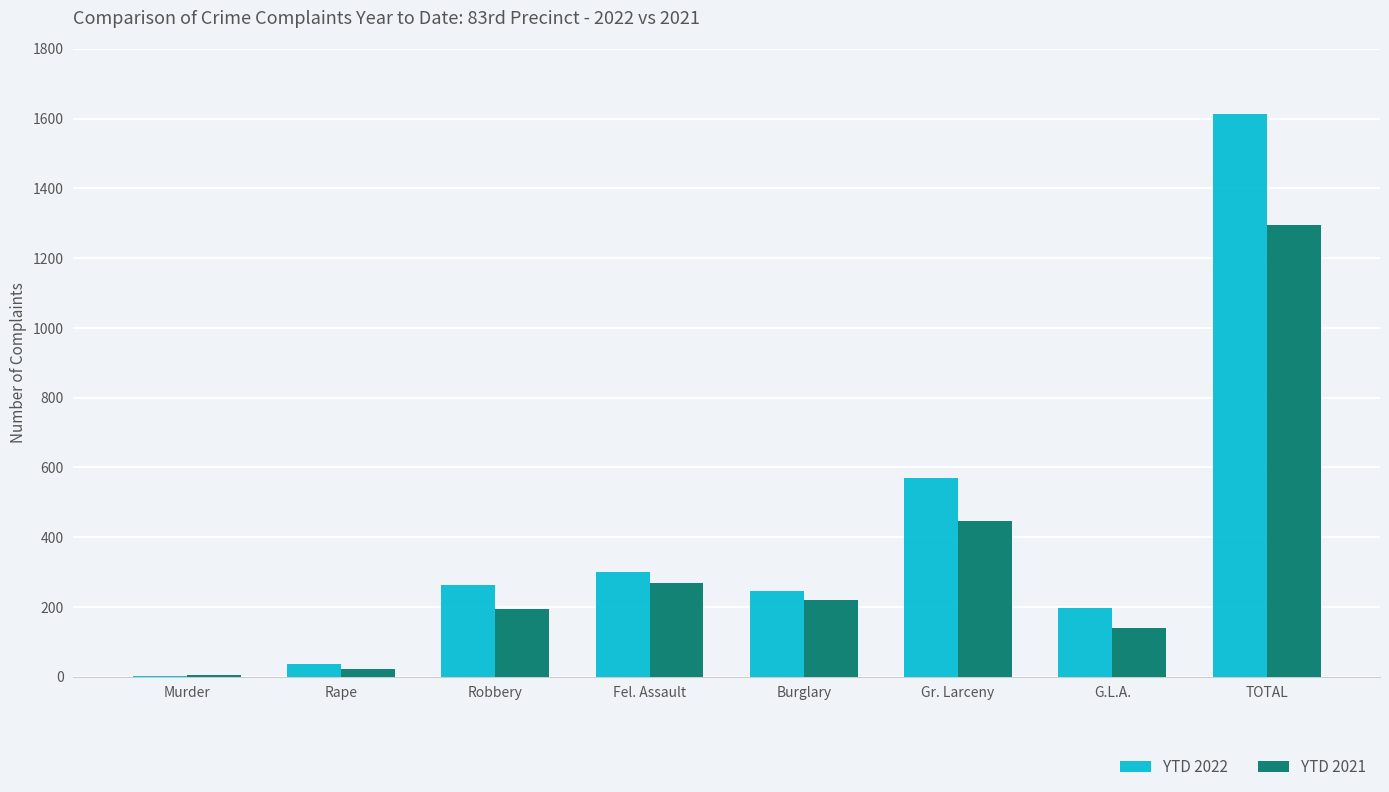

What is the sum of all YTD 2021 values?

2592